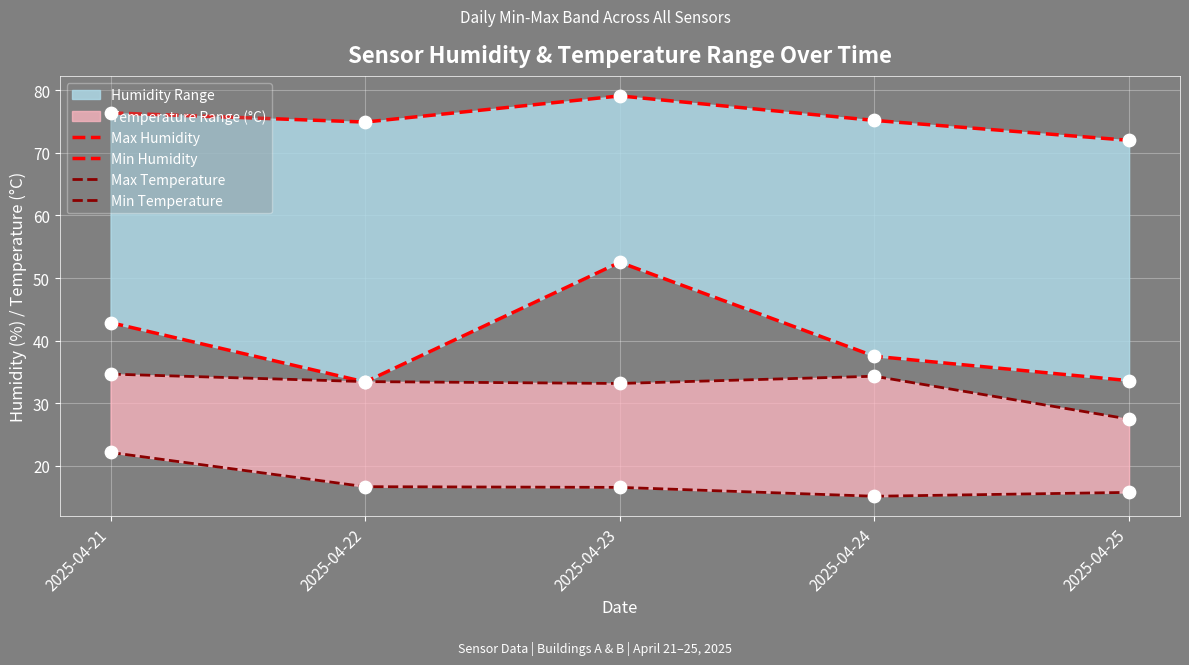

Which series reaches the maximum Y coordinate?

Max Humidity